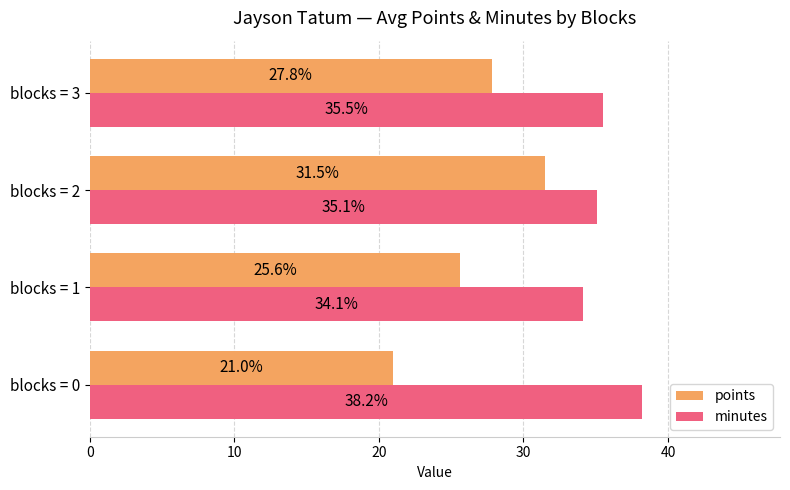

Which series has the largest range (max minus min)?

points